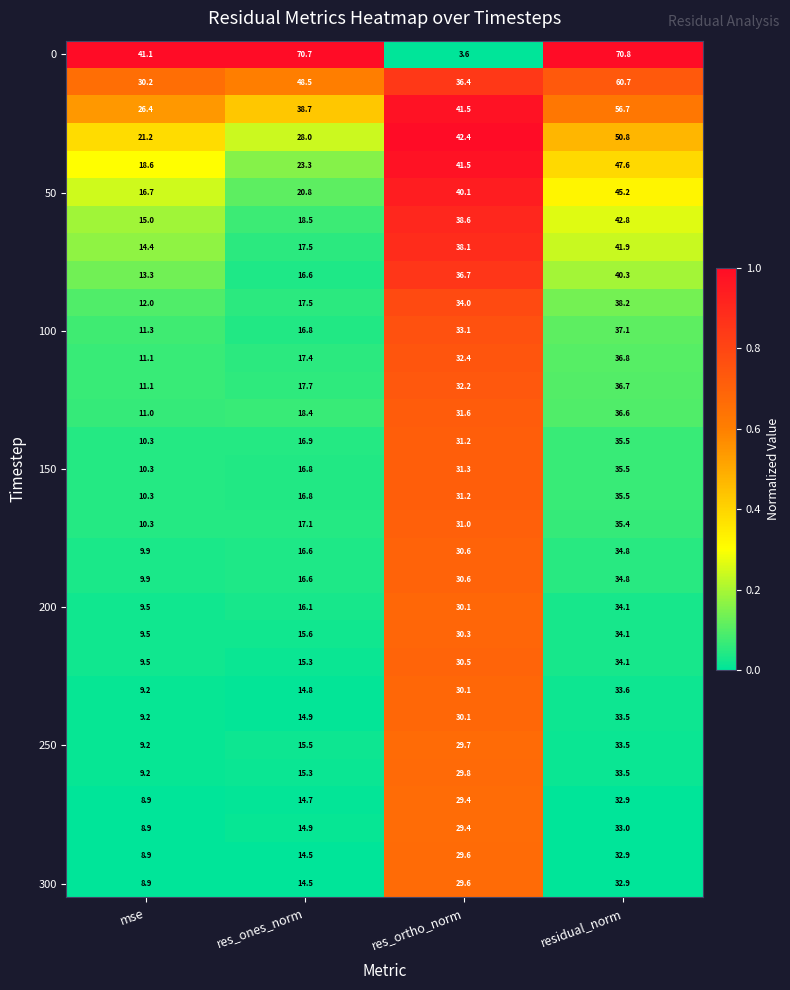

What is the spread (max minus min) of values at res_ones_norm?

56.2